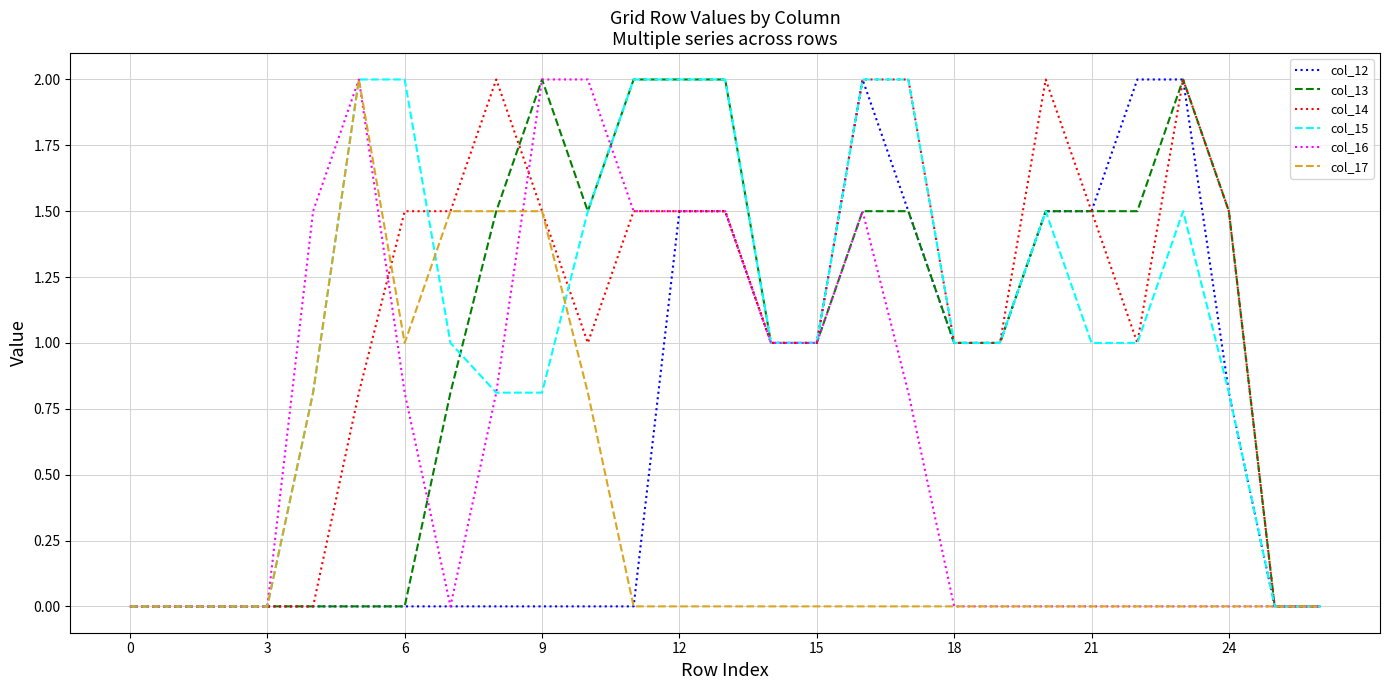

What is the greatest value displayed?

2.0